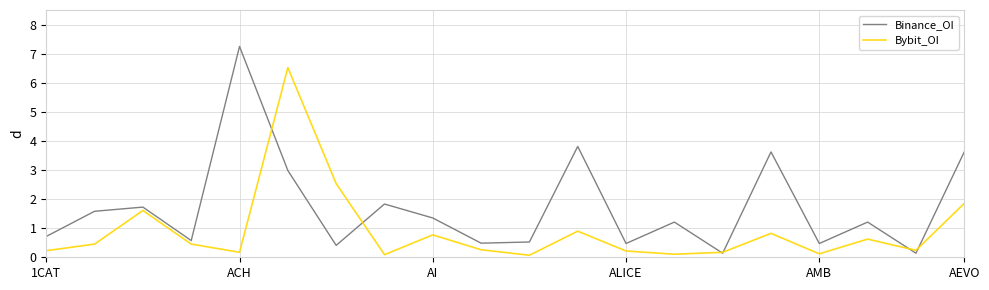

Which series has the largest range (max minus min)?

Binance_OI